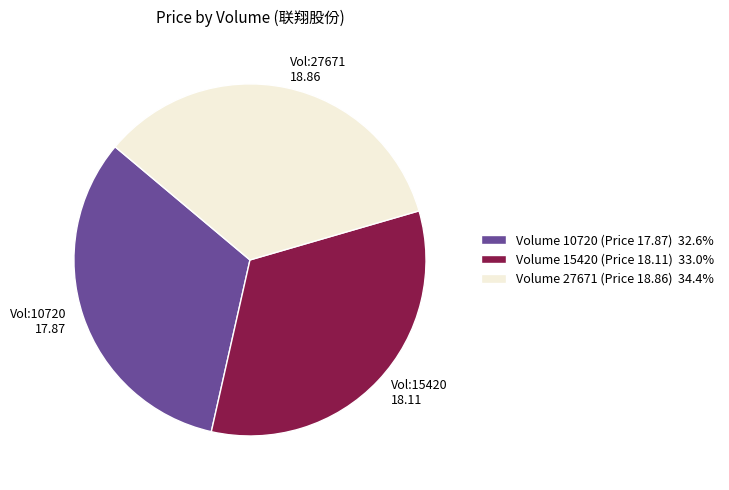

Is the sum of Volume 15420 (Price 18.11) 33.0% and Volume 27671 (Price 18.86) 34.4% greater than half?

Yes